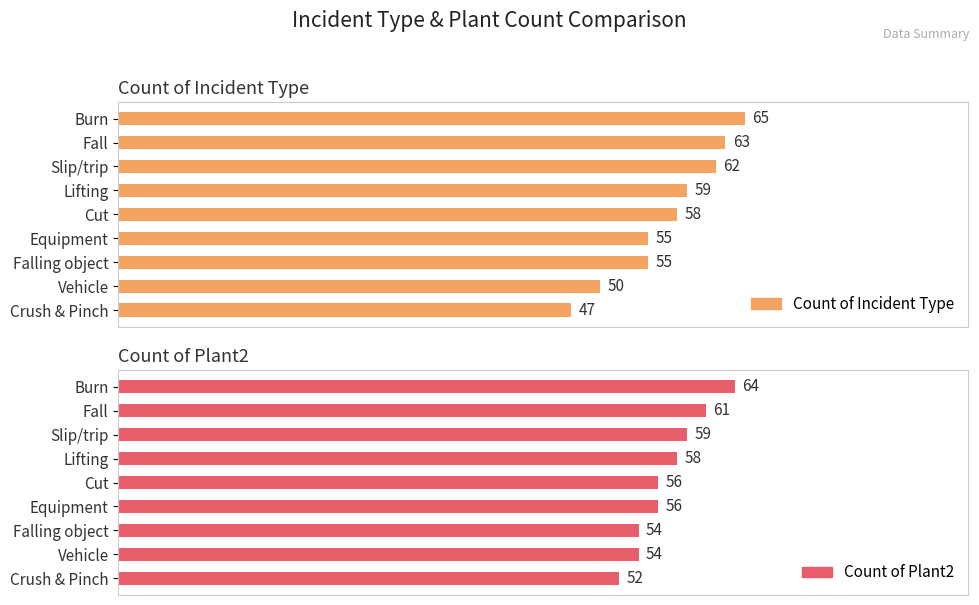

Rank the series by their maximum value, from highest to lowest.

Count of Incident Type, Count of Plant2